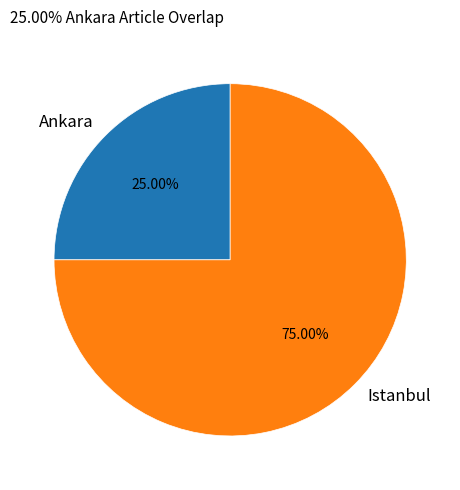

What percentage is the Istanbul slice, to the nearest percent?

75%